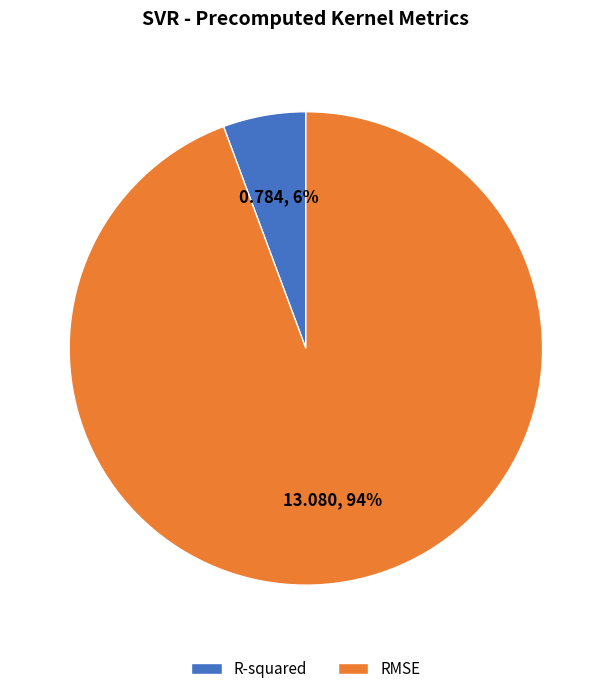

Combined, do R-squared and RMSE account for over 50%?

Yes